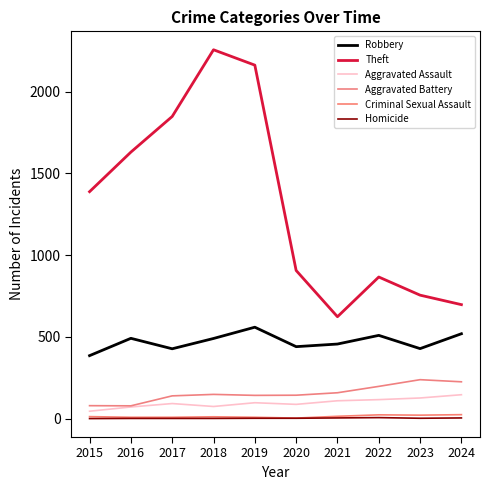

Where does the Homicide series first go above 2?

2021